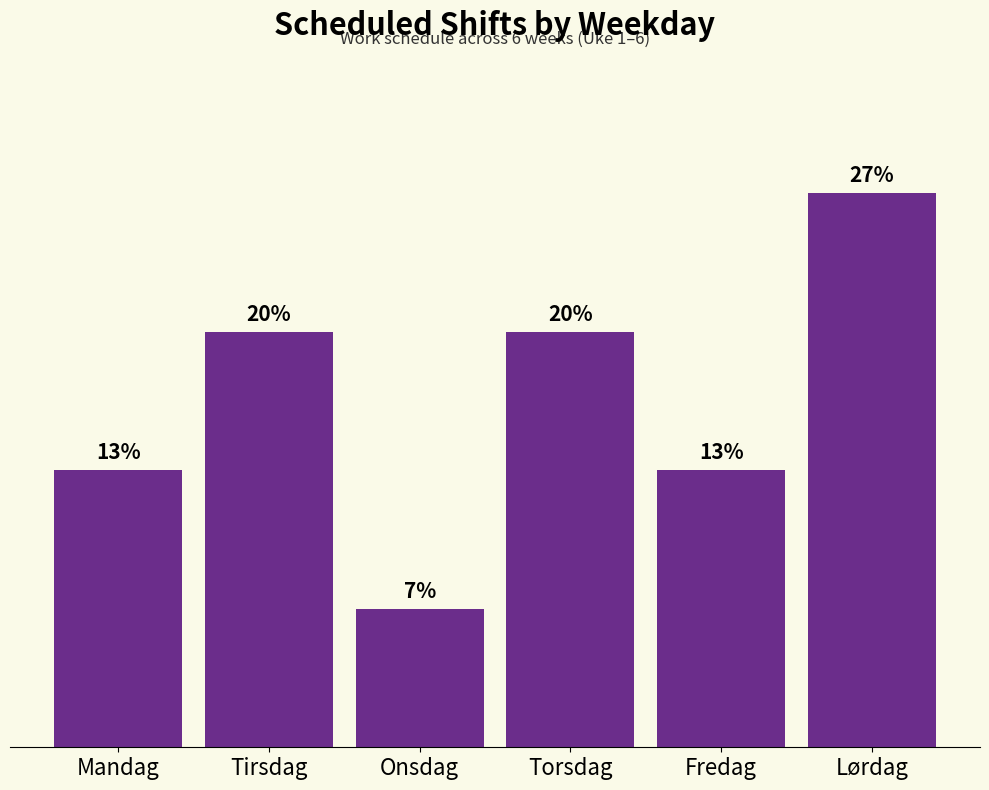

Which has a higher value, Tirsdag or Mandag?

Tirsdag